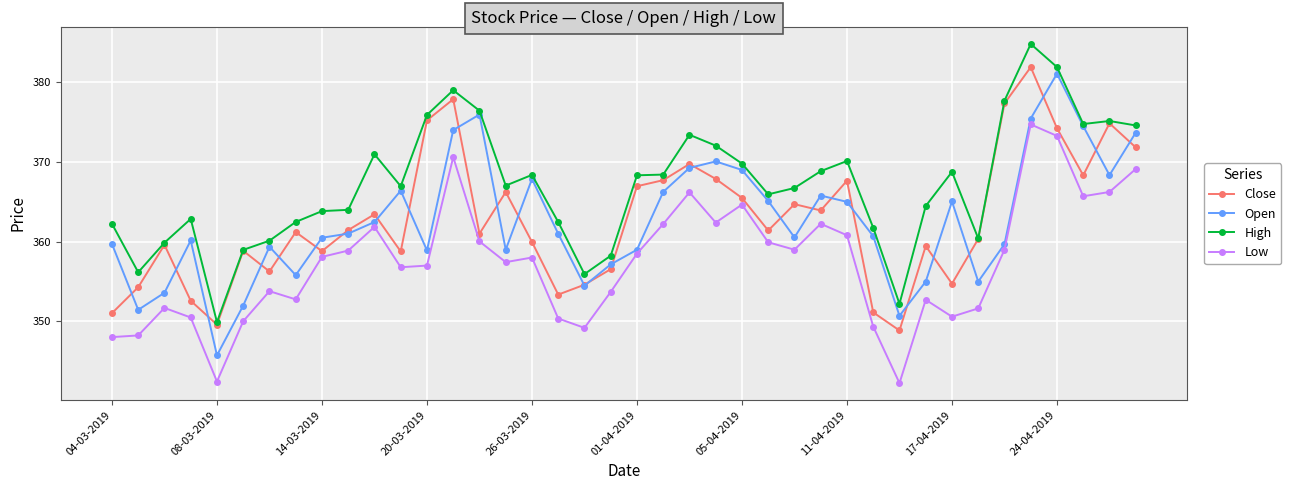

What is the value of the Close point at the 27th from the left?

364.7